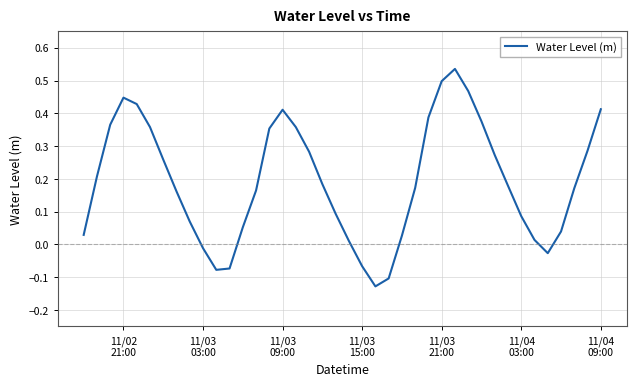

How many positive values are there?

33